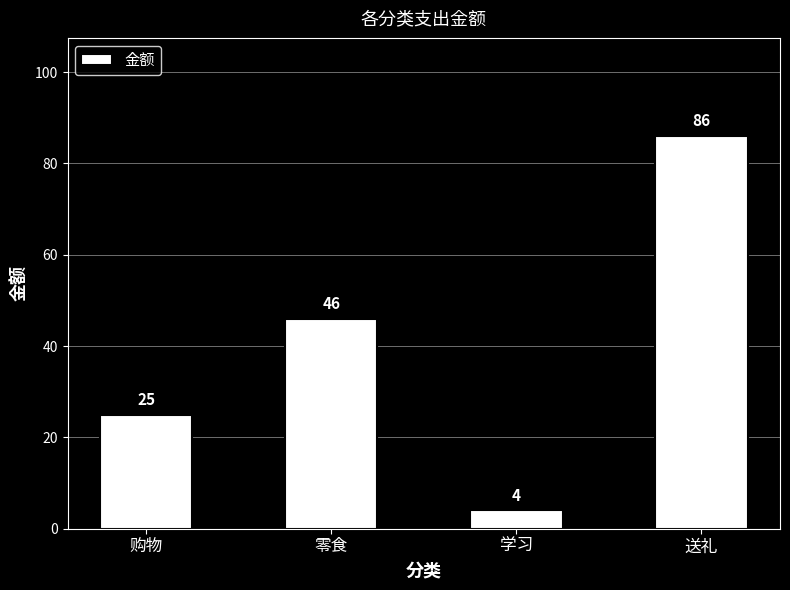

Rank the categories by value from lowest to highest.

学习, 购物, 零食, 送礼